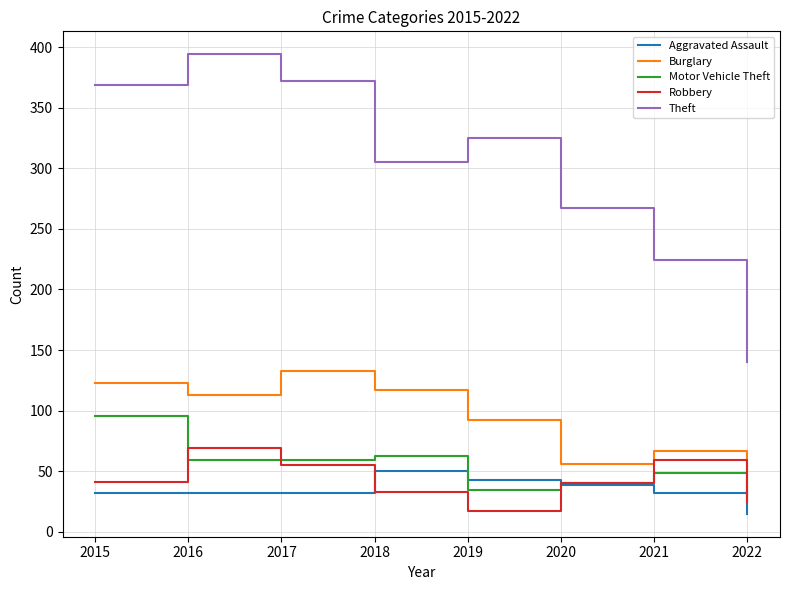

Rank the series by their maximum value, from lowest to highest.

Aggravated Assault, Robbery, Motor Vehicle Theft, Burglary, Theft